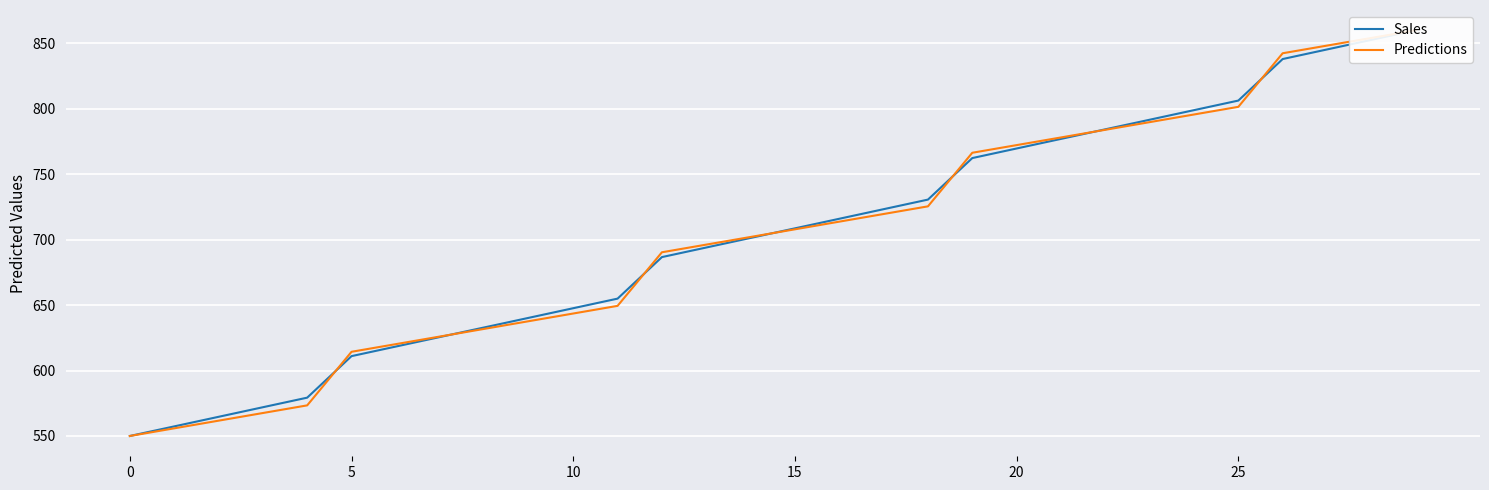

Read the Predictions value at 9.

637.7